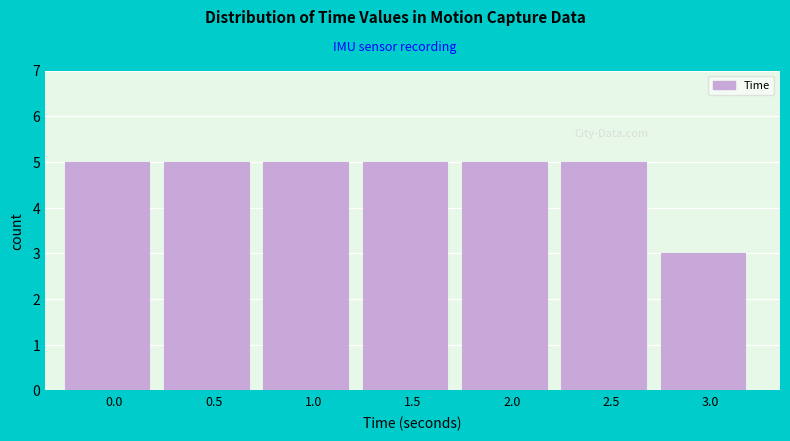

Reading left to right, extract all data points from this chart.

5	5	5	5	5	5	3